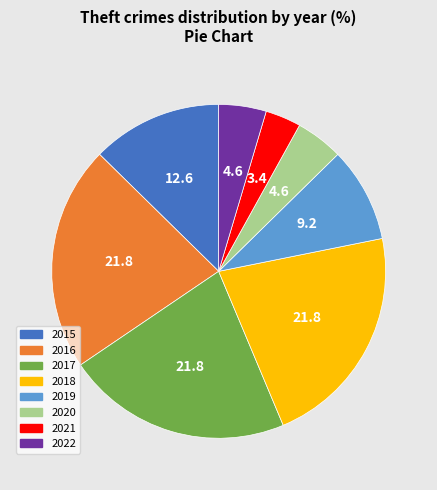

Is 2021 the majority of the pie?

No